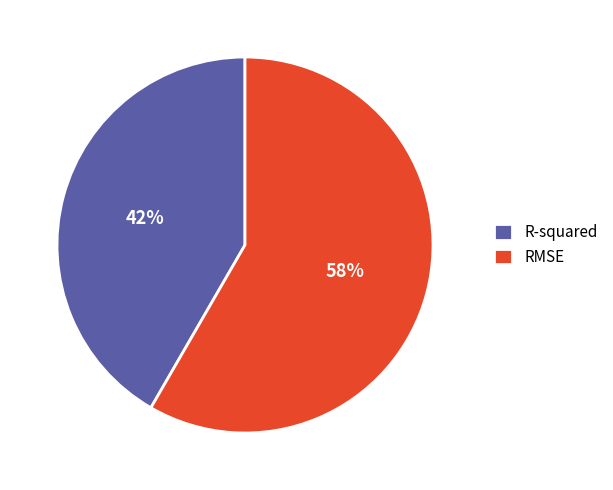

Is there any slice that represents more than half of the pie?

Yes